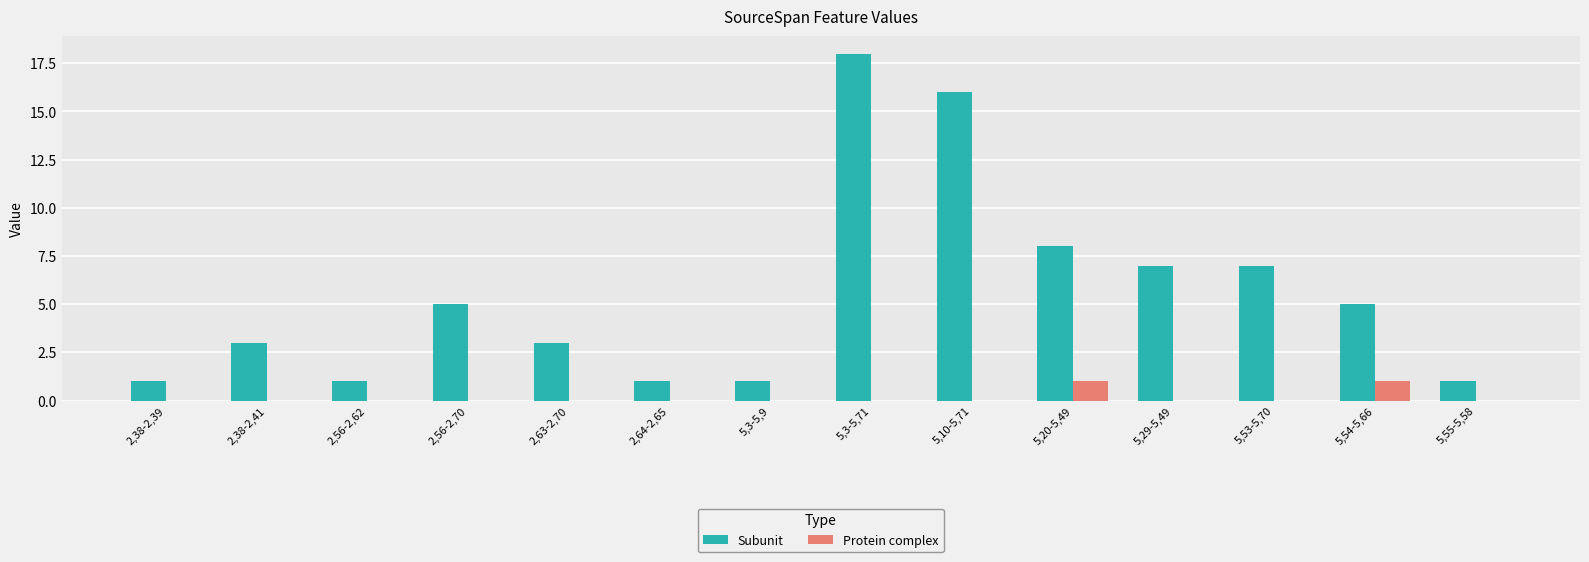

What value does the Subunit series have at 2,38-2,41?

3